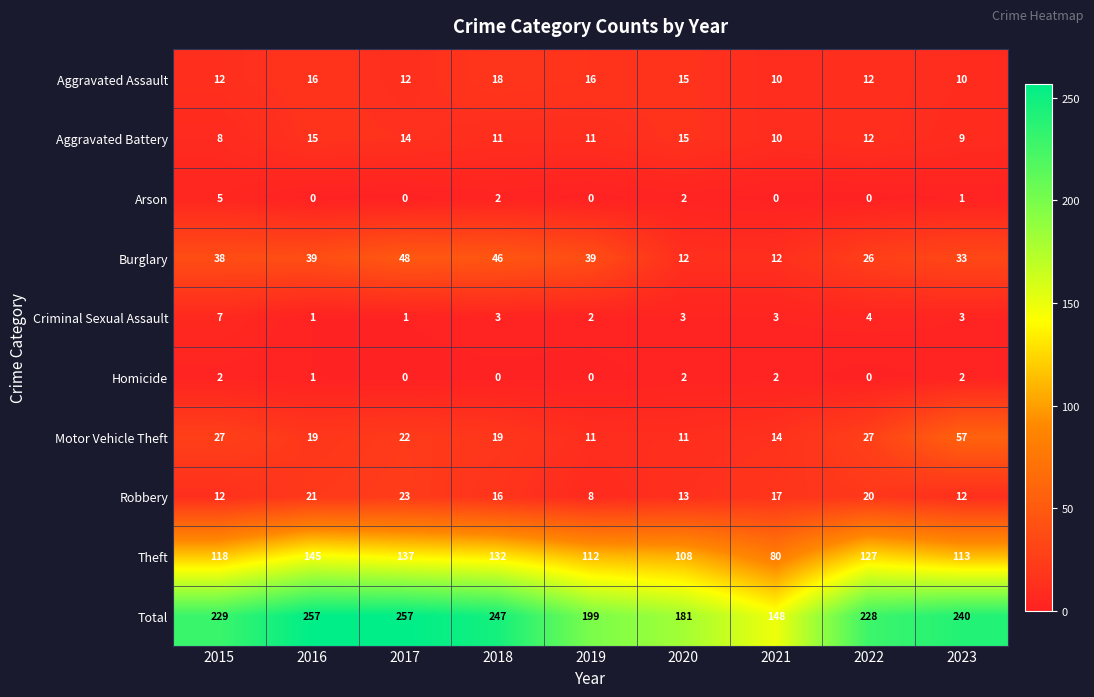

Between 2015 and 2020, which series saw the biggest shift?

Total